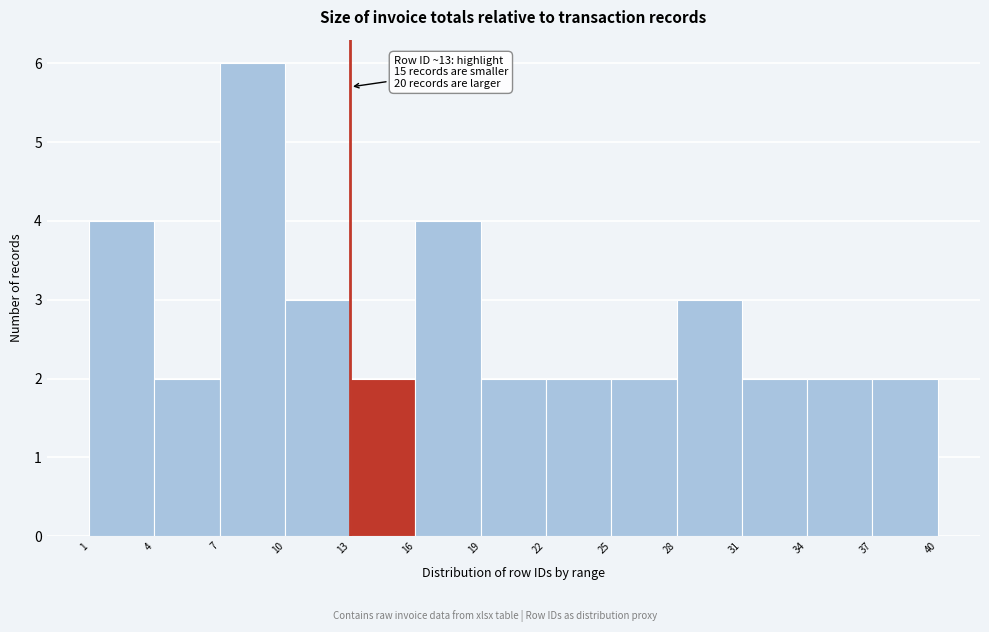

Over which range of the x-axis is the bar tallest?

7 to 10